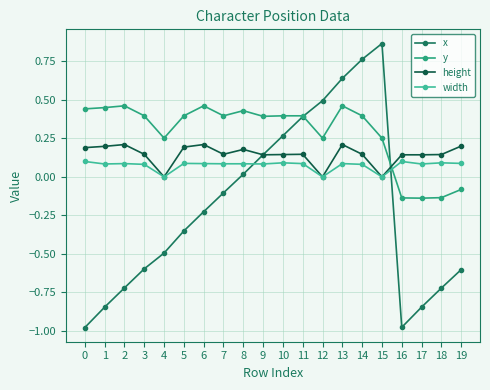

At which label does x reach its peak?

15